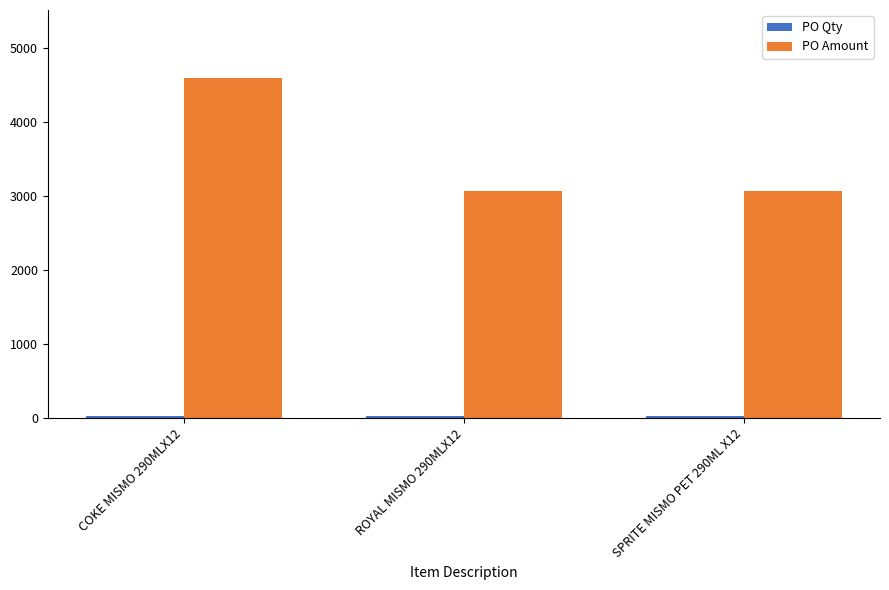

At which category is the sum across all series the highest?

COKE MISMO 290MLX12